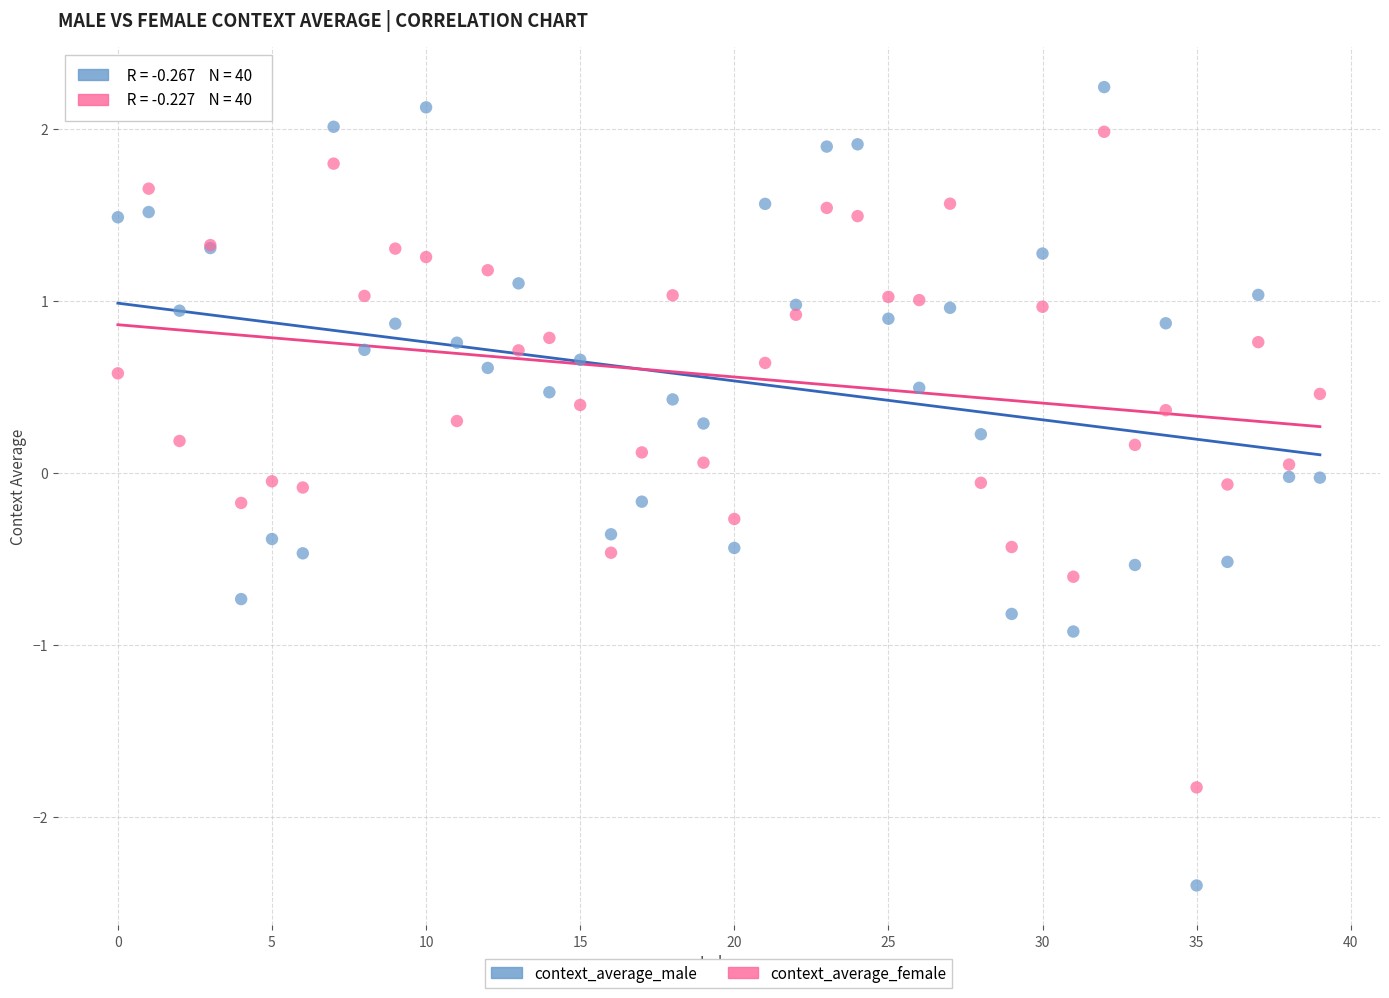

Which series reaches the maximum Y coordinate?

context_average_male